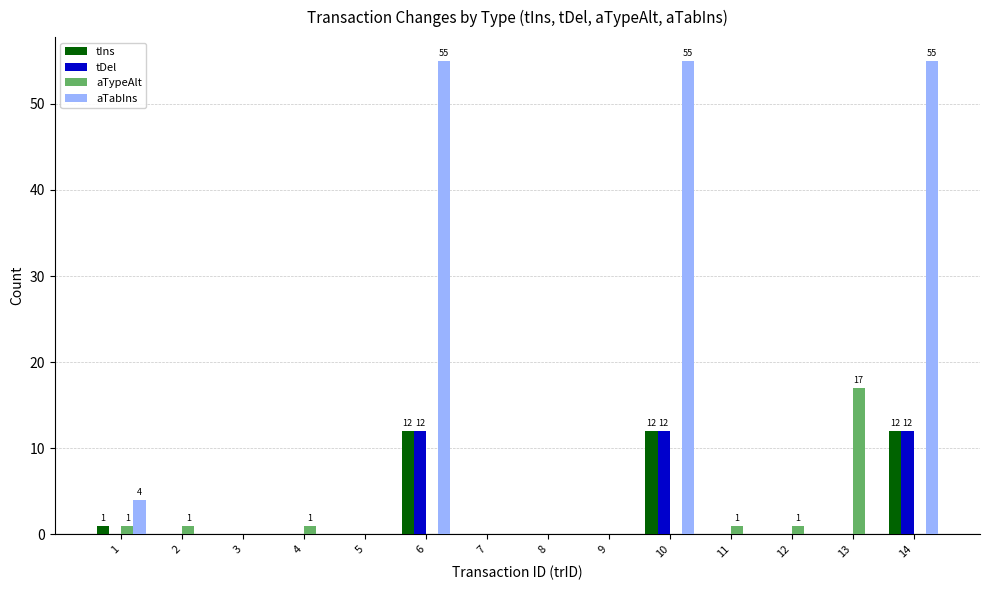

True or false: aTabIns has a value of 55 at 10.

True